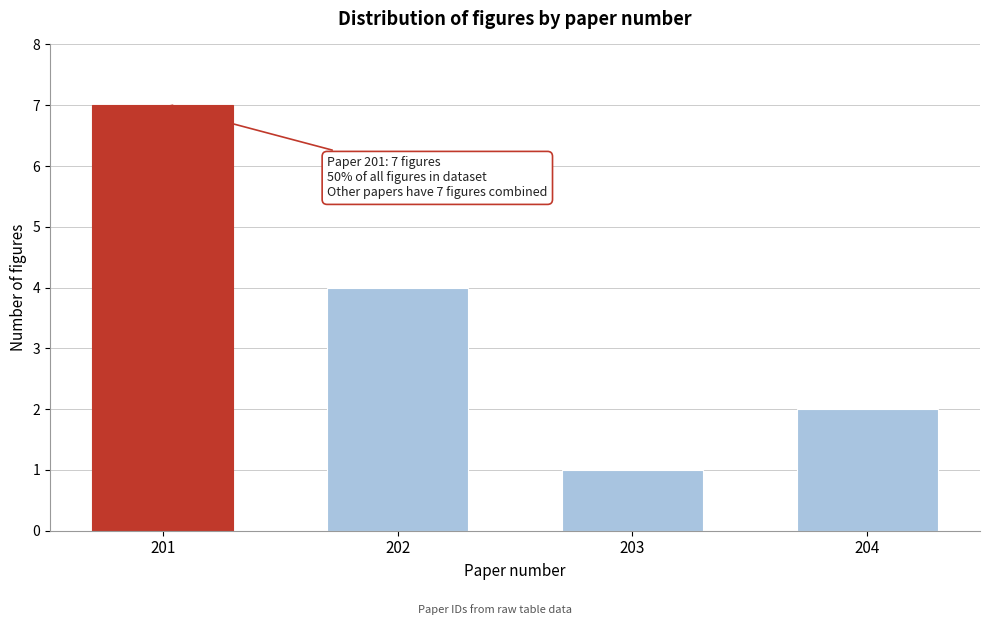

Reading right to left, extract all data points from this chart.

204=2	203=1	202=4	201=7